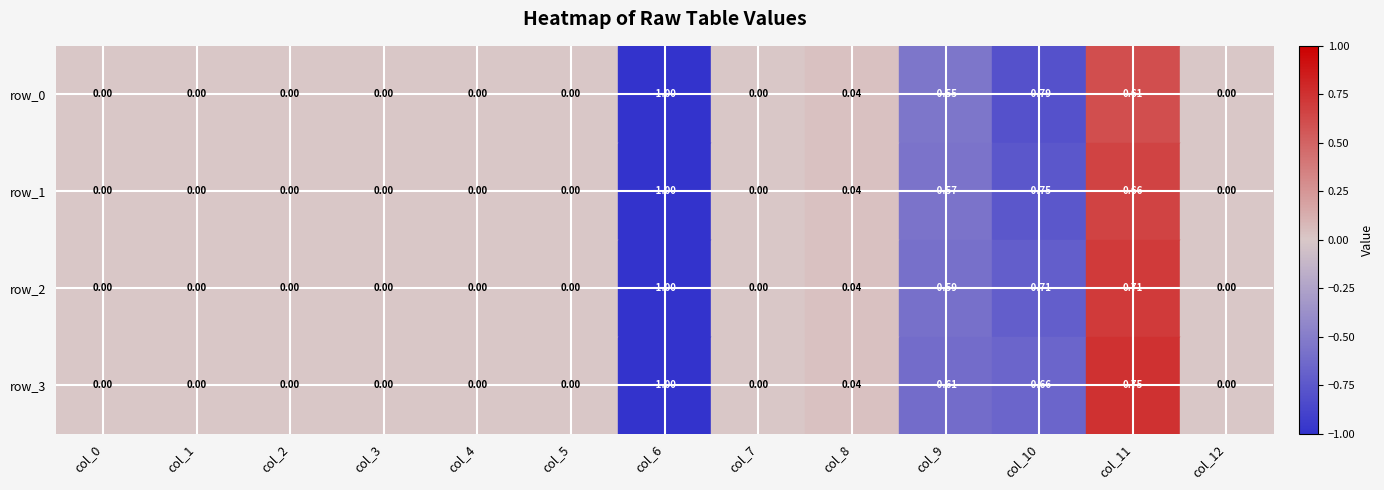

Is the value of row_0 at col_11 greater than the value of row_3 at col_3?

Yes